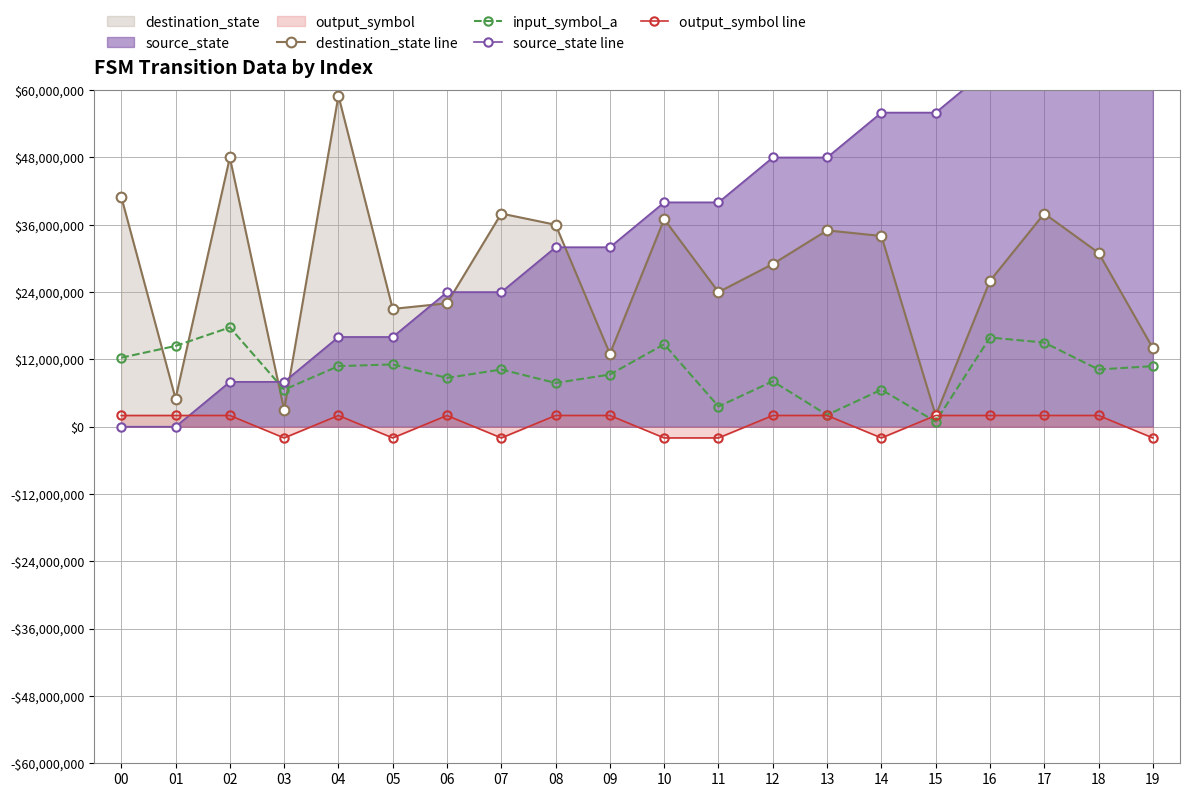

What is the difference between the maximum and minimum values in the source_state line series?

72000000